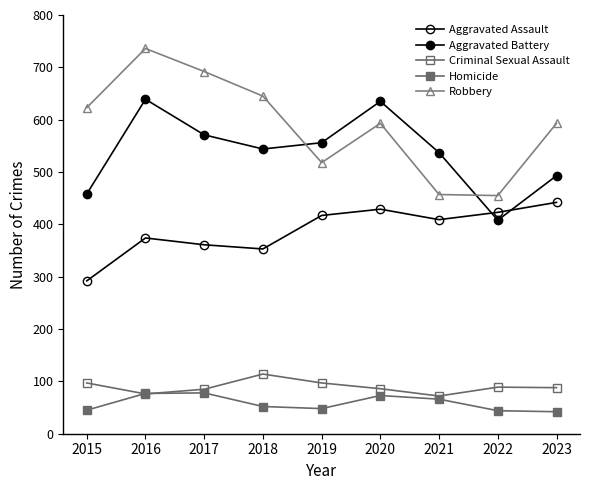

How many lines are shown in the chart?

5